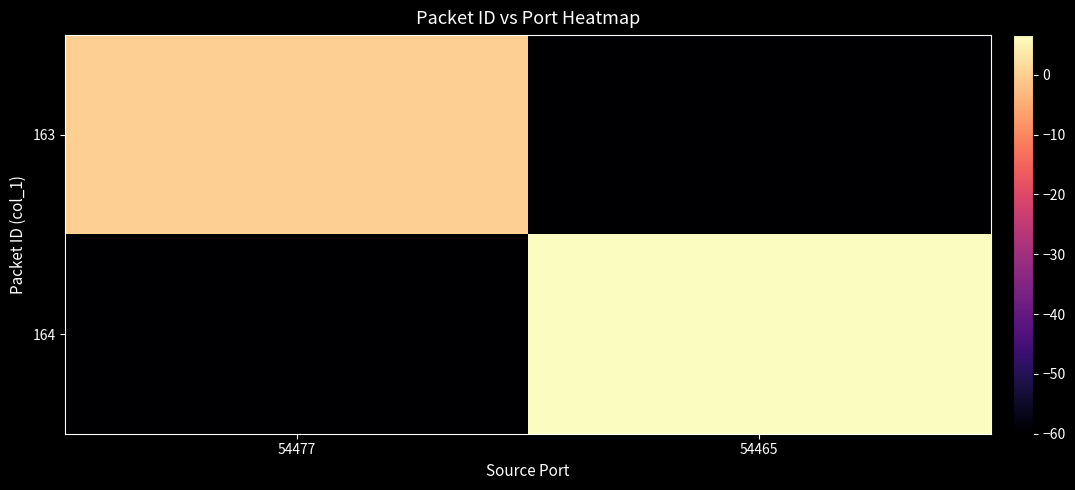

Rank the series by their maximum value, from highest to lowest.

164, 163